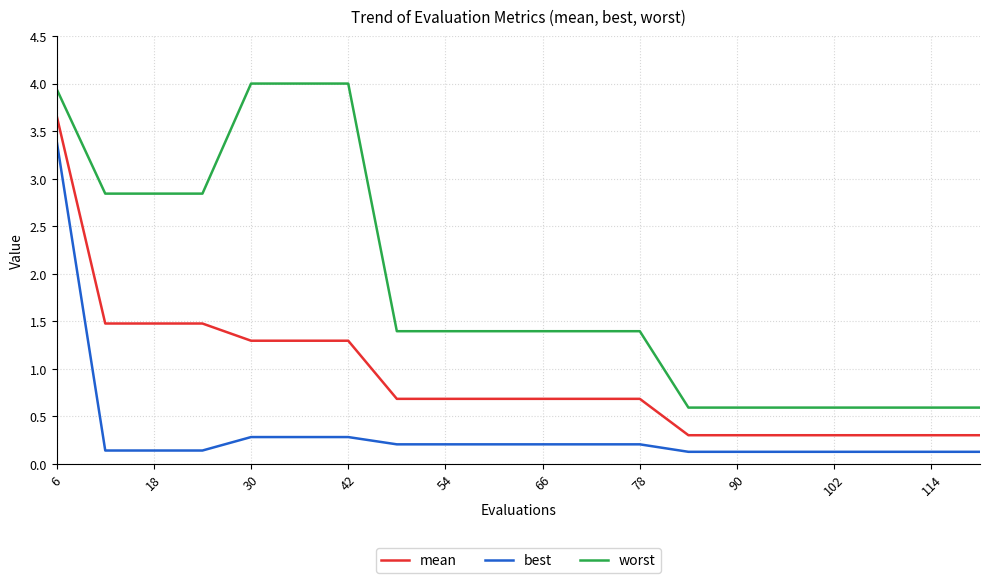

What is the minimum value for mean?

0.3